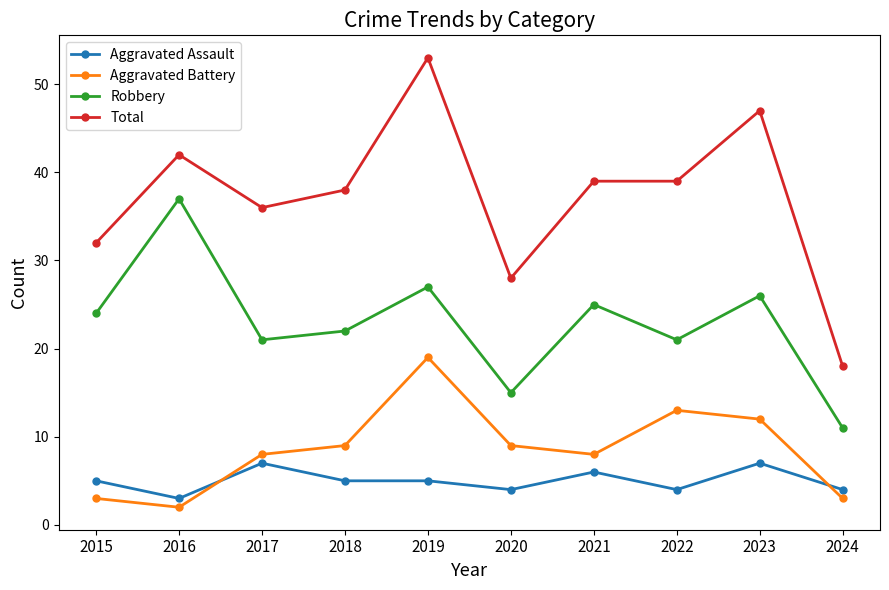

True or false: Robbery has more than 2 interior local peaks.

True